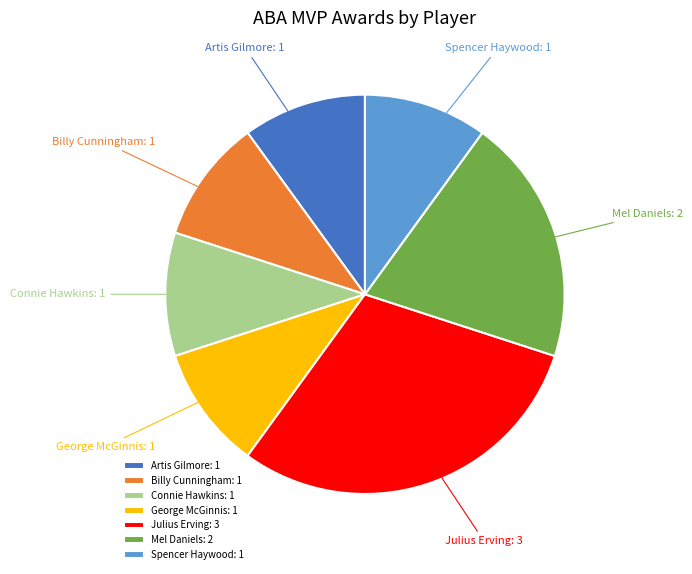

Is there any slice that represents more than half of the pie?

No